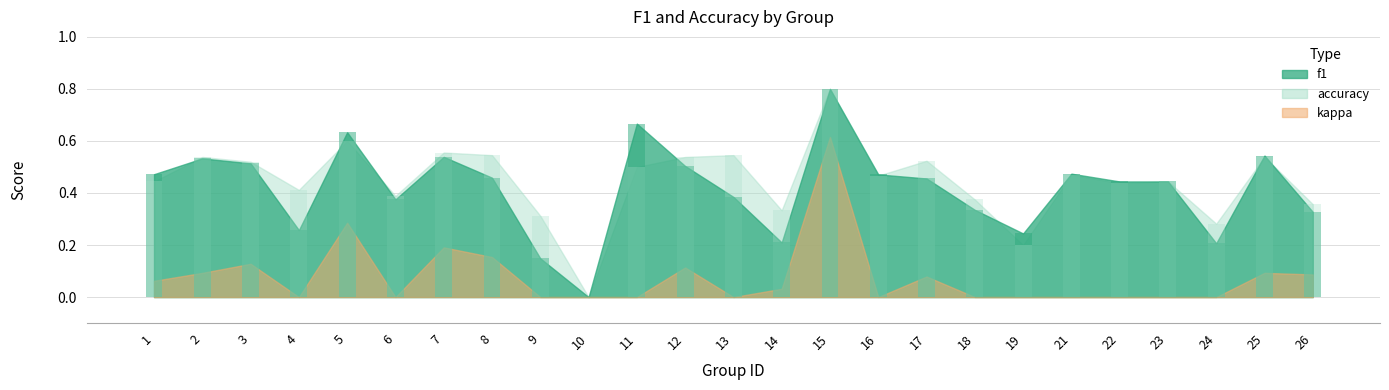

What is the average value of the f1 series?

0.4